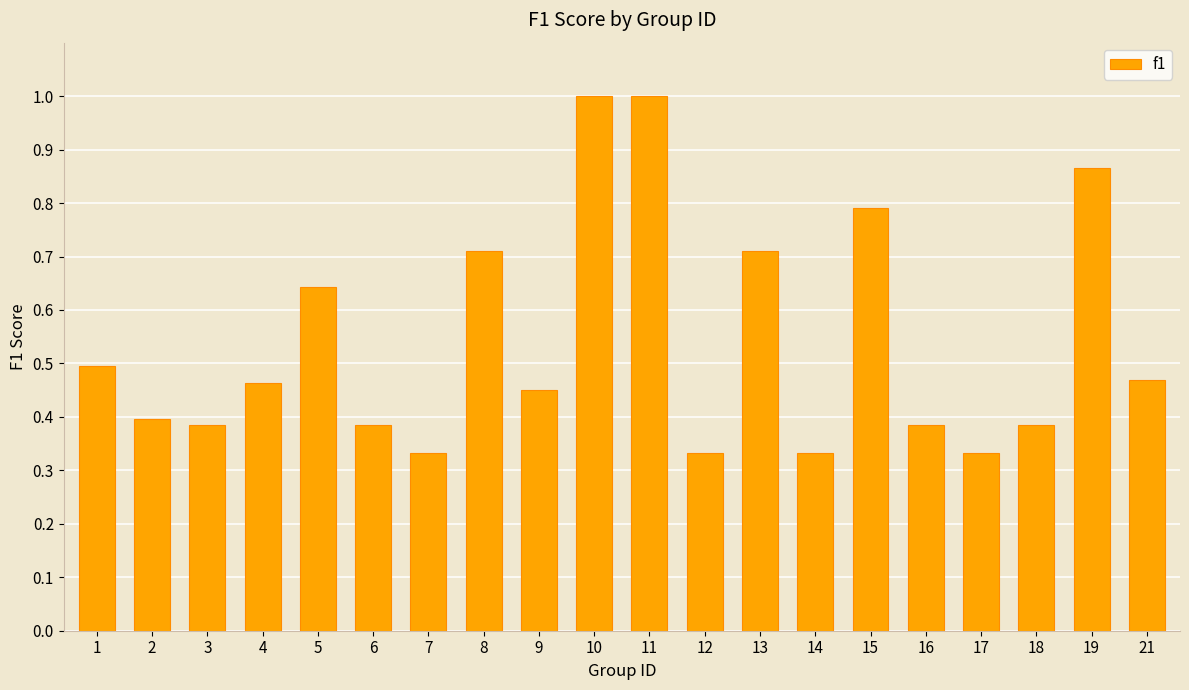

Is it true that the value at 3 is 0.4?

True